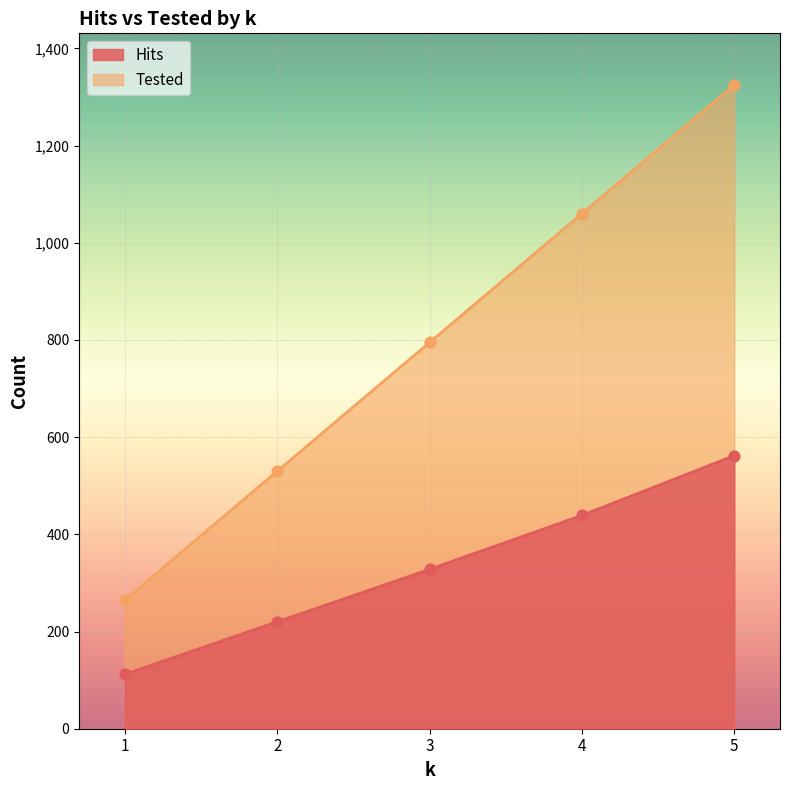

Which series contains the lowest Y value?

Hits